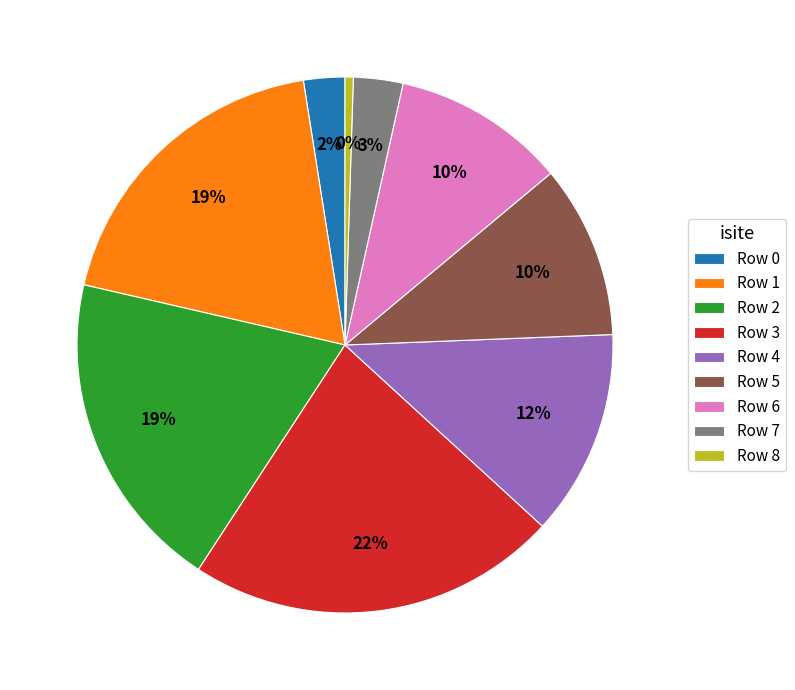

To the nearest percent, what percentage of the pie is Row 6?

10%